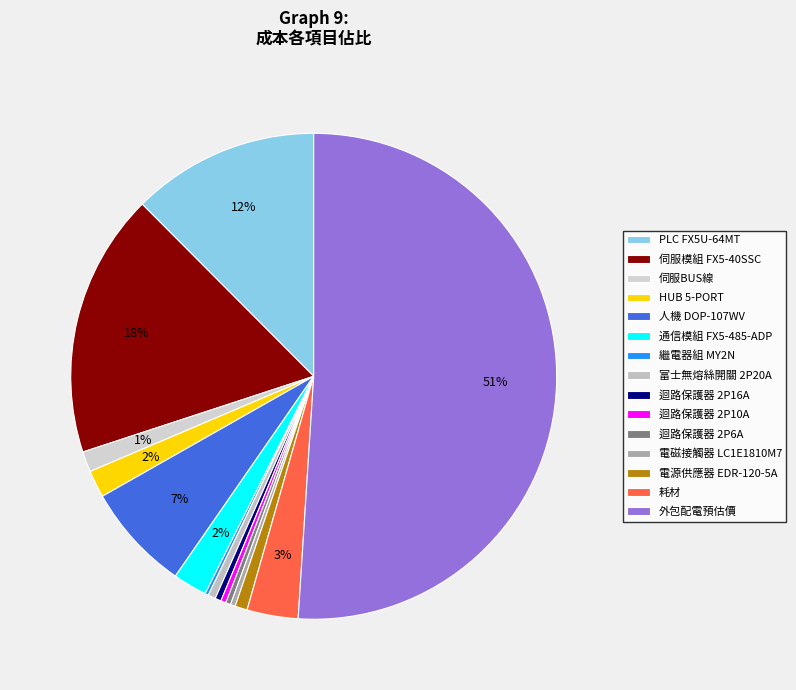

True or false: 繼電器組 MY2N accounts for 1% of the total.

False